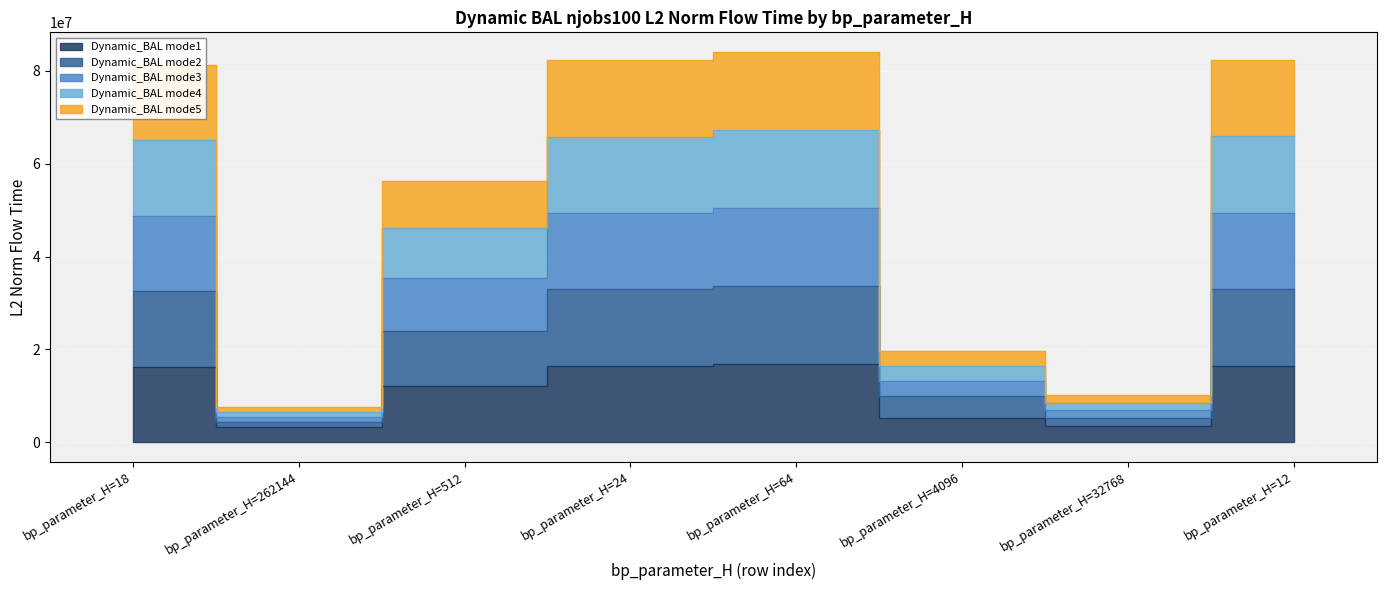

How many data points does each series have?

8